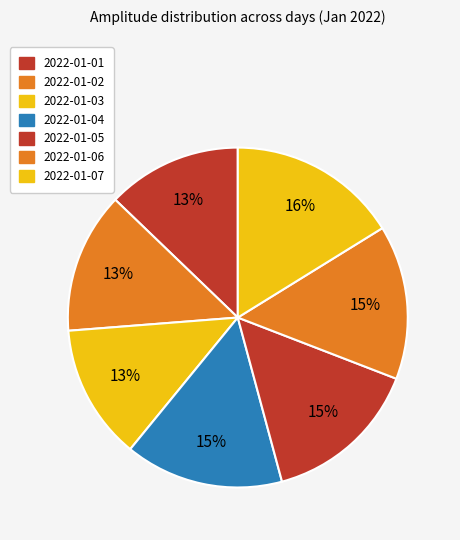

Which slice is the largest?

2022-01-07